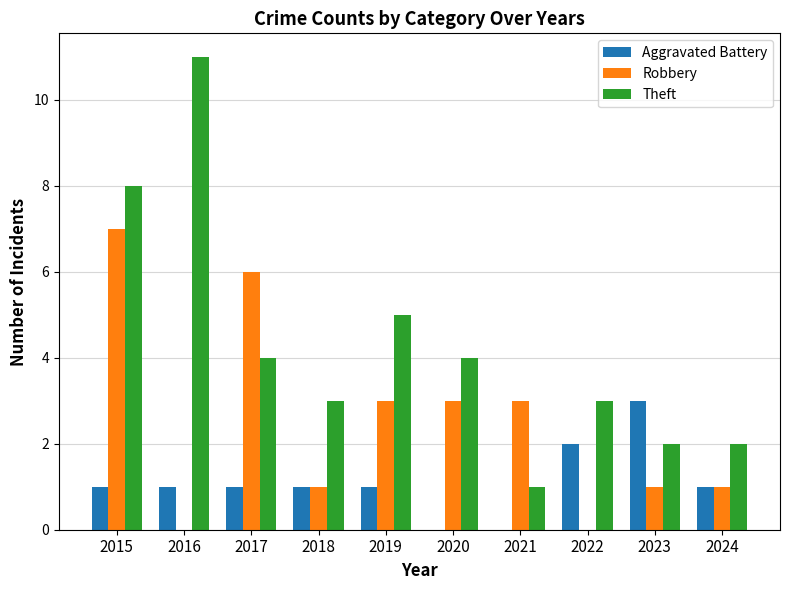

Which category has the highest value across all series?

2016